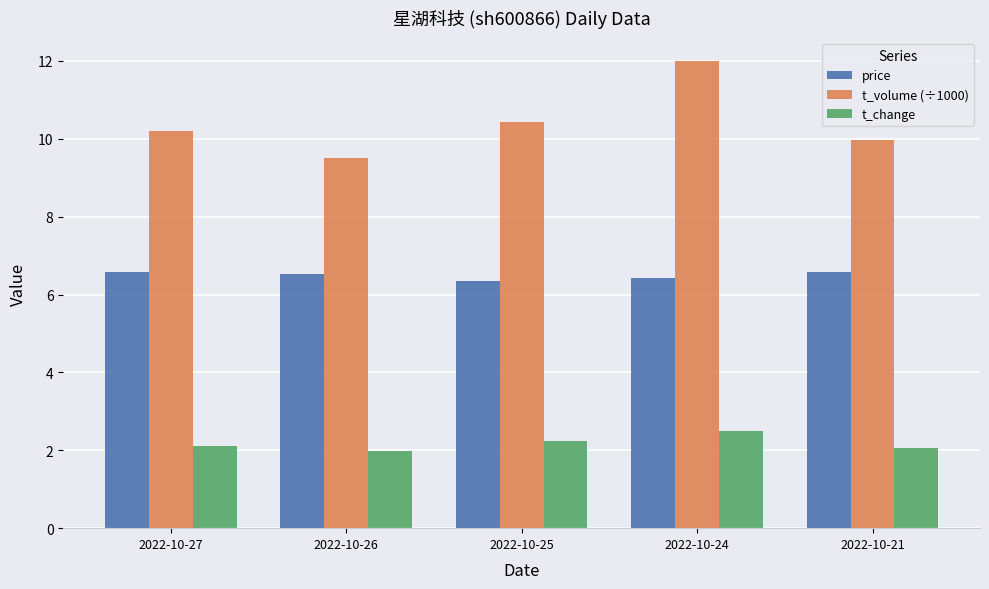

Count the price values in the range 6 to 7.

5